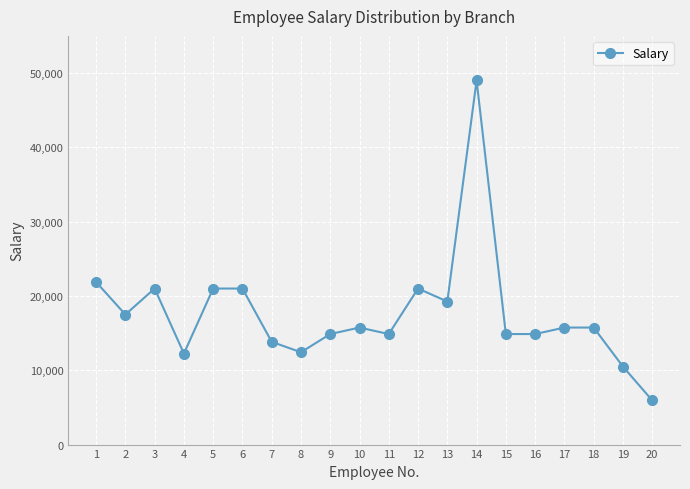

How many data points are less than 15750?

9